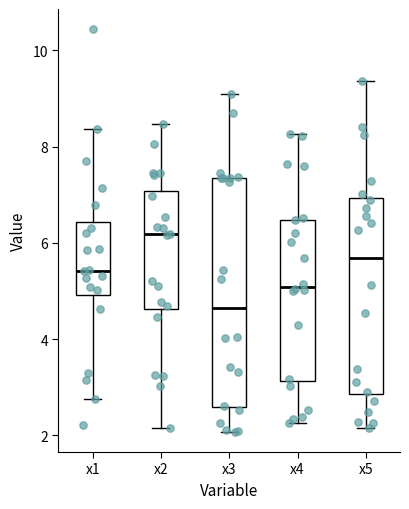

Reading left to right, read every box against the y-axis: the position of its median line, the range the box covers, and the ends of its whiskers. The values are not printed on the chart, so give them approximately, as read against the axis.

x1: median 5.4, box 5.0 to 6.4, whiskers 2.8 to 8.4
x2: median 6.2, box 4.6 to 7.0, whiskers 2.2 to 8.4
x3: median 4.6, box 2.6 to 7.4, whiskers 2.0 to 9.0
x4: median 5.0, box 3.2 to 6.4, whiskers 2.2 to 8.2
x5: median 5.6, box 2.8 to 7.0, whiskers 2.2 to 9.4